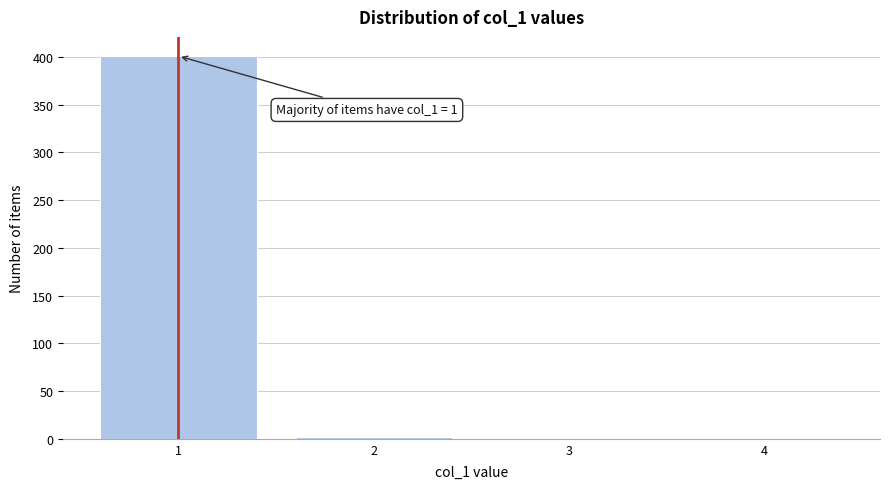

What is the greatest value displayed?

401